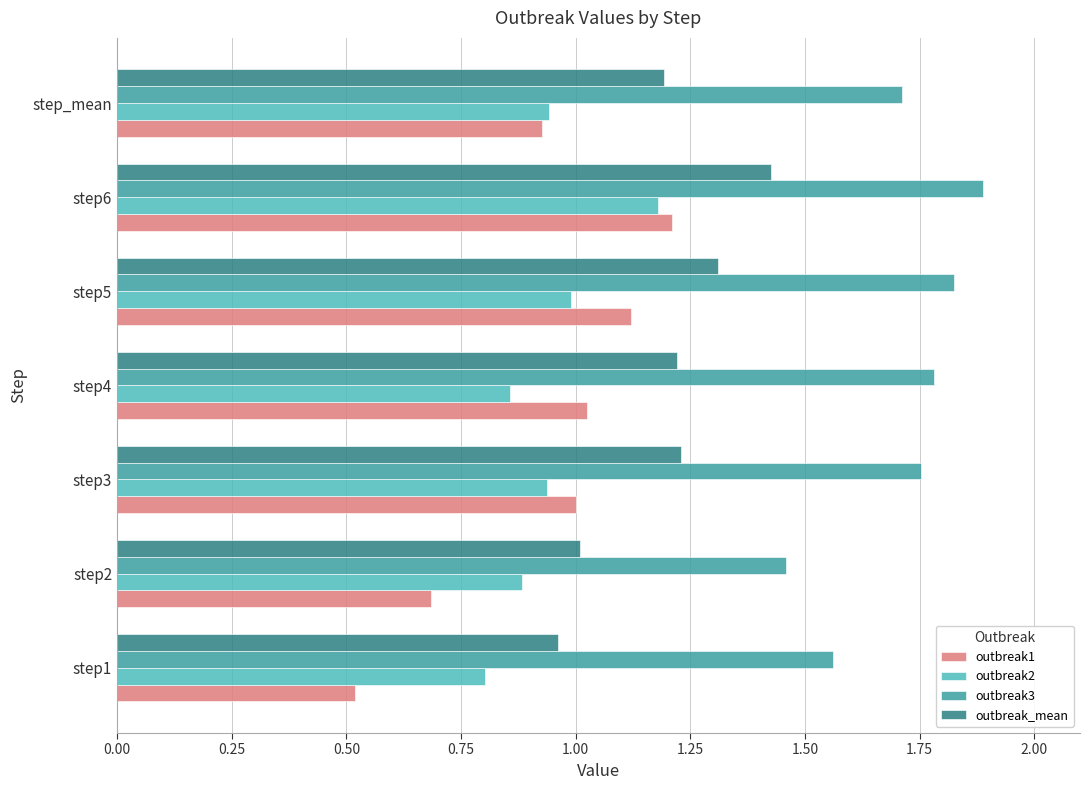

What is the minimum value for outbreak2?

0.8